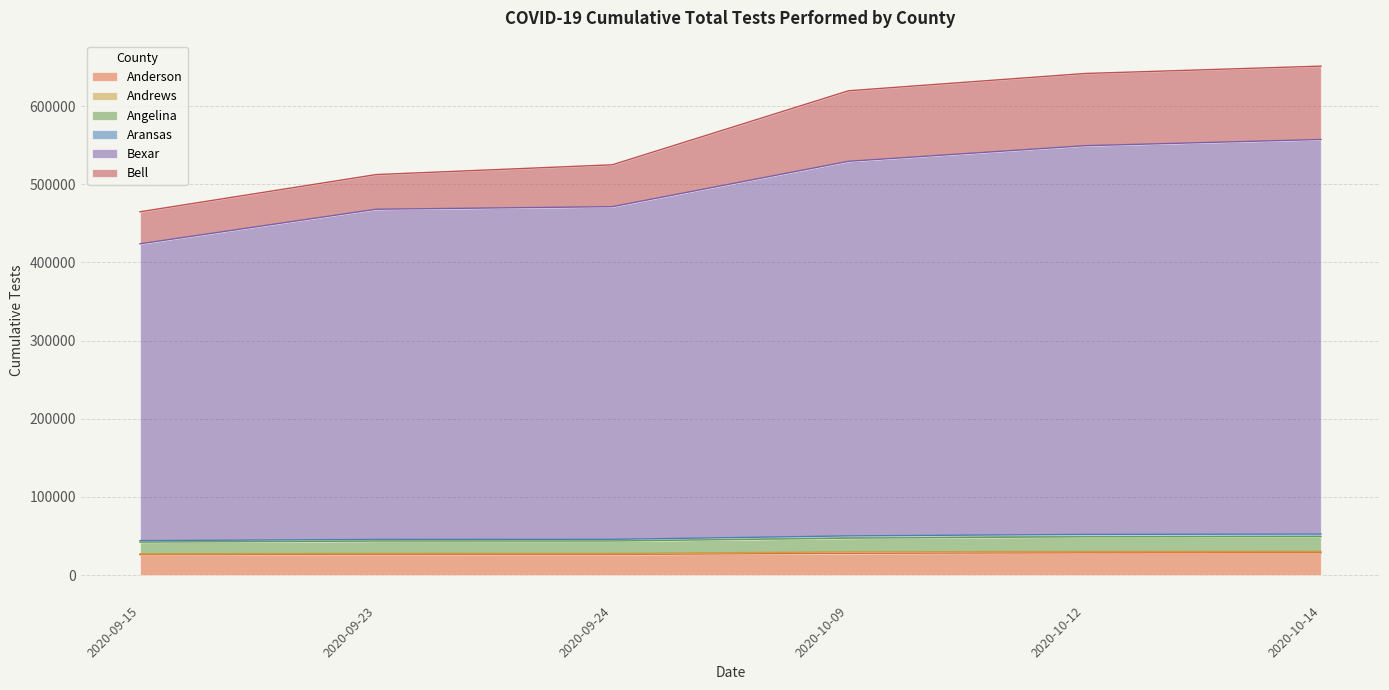

Where is Angelina nearest to the value 45778?

2020-10-09